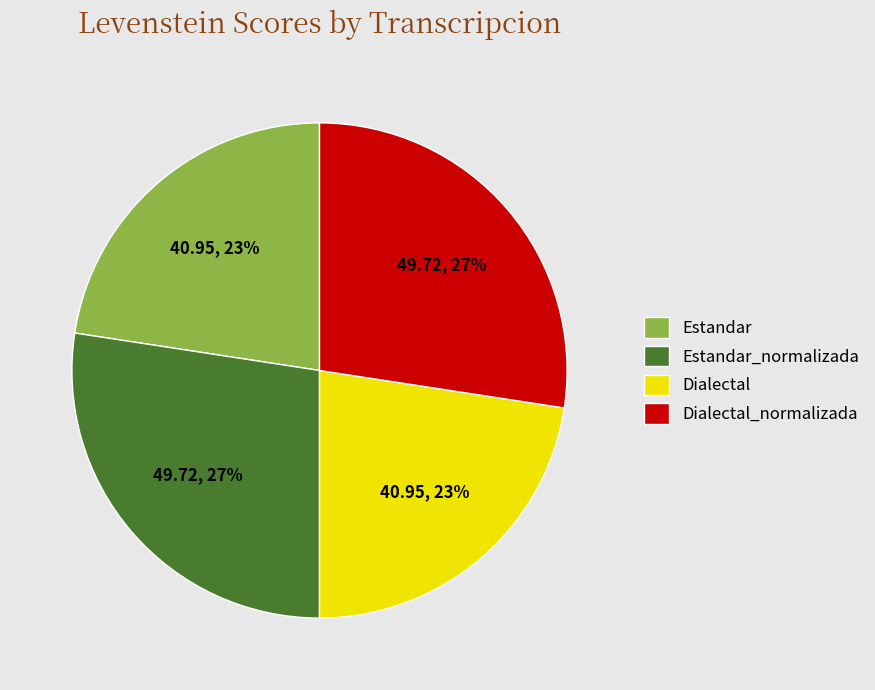

To the nearest percent, what is the average slice percentage?

25%